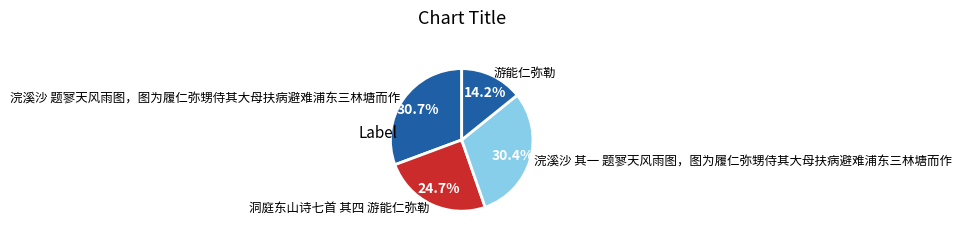

Between 游能仁弥勒 and 洞庭东山诗七首 其四 游能仁弥勒, which is larger?

洞庭东山诗七首 其四 游能仁弥勒